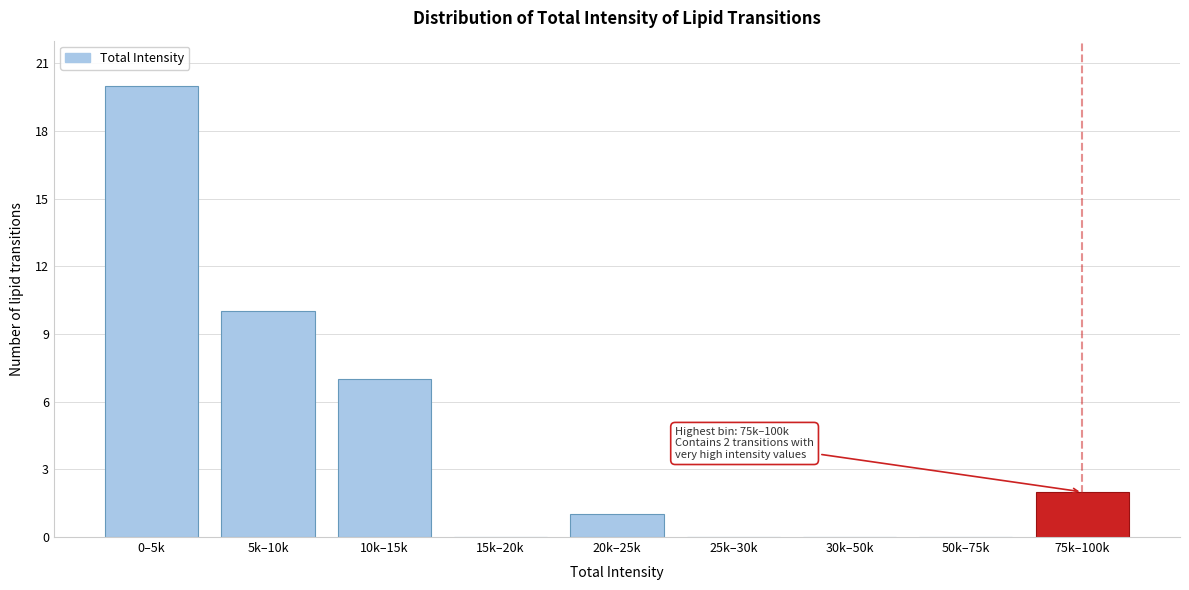

Reading left to right, list all the values displayed in this chart.

0–5k=20	5k–10k=10	10k–15k=7	15k–20k=0	20k–25k=1	25k–30k=0	30k–50k=0	50k–75k=0	75k–100k=2